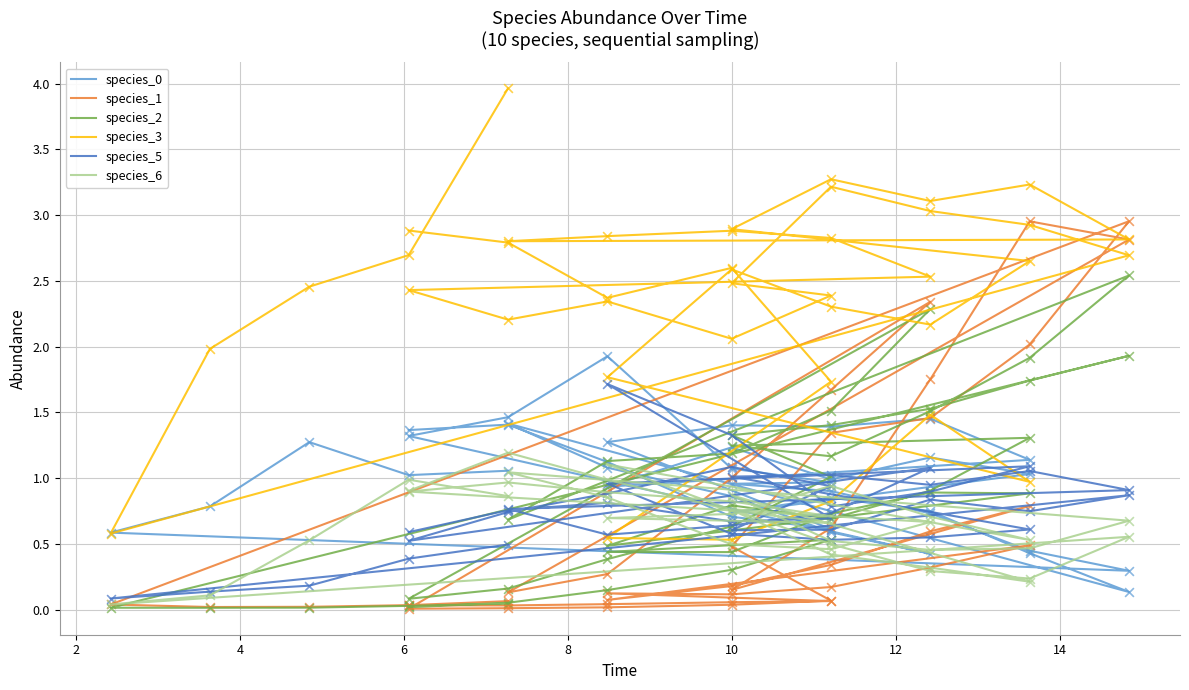

Which series has the largest Y range (max minus min)?

species_3